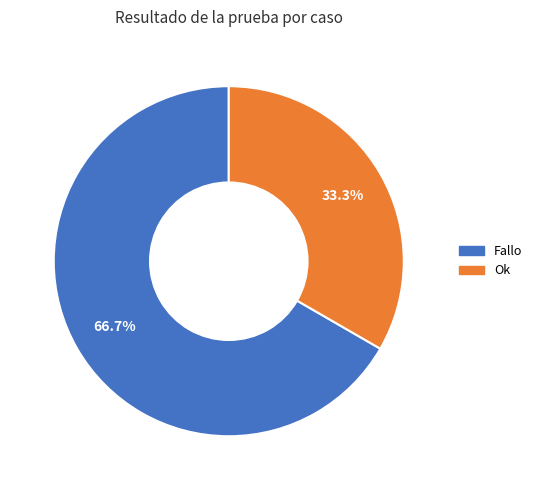

Count the number of slices in the pie.

2